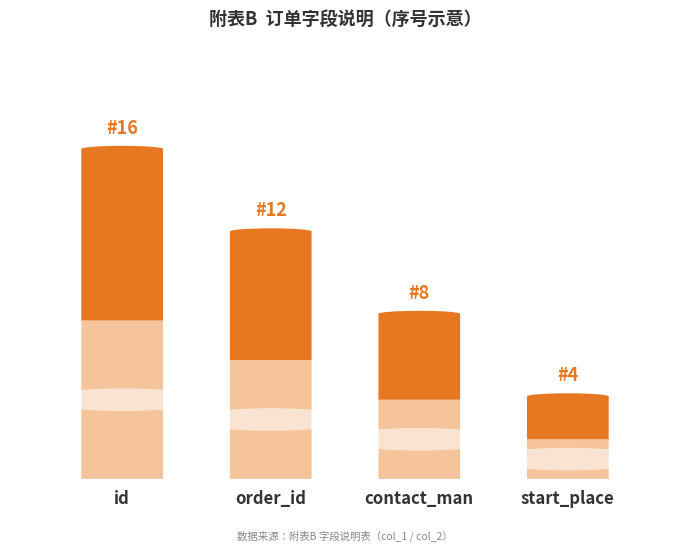

True or false: the data shows 16 at order_id.

False